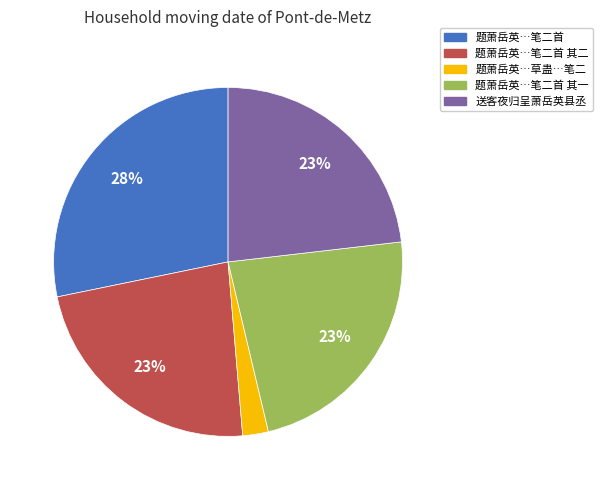

Is there any slice that represents more than half of the pie?

No